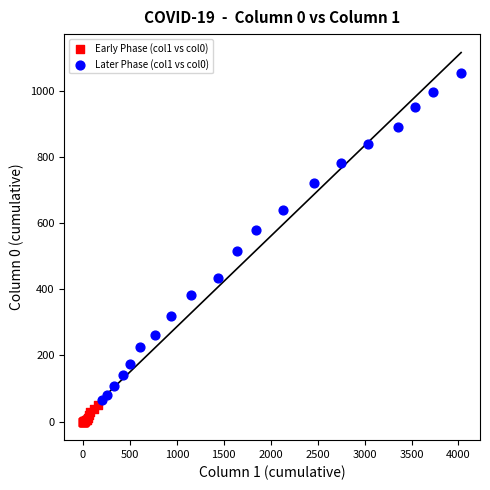

Which series contains the highest Y value?

Later Phase (col1 vs col0)